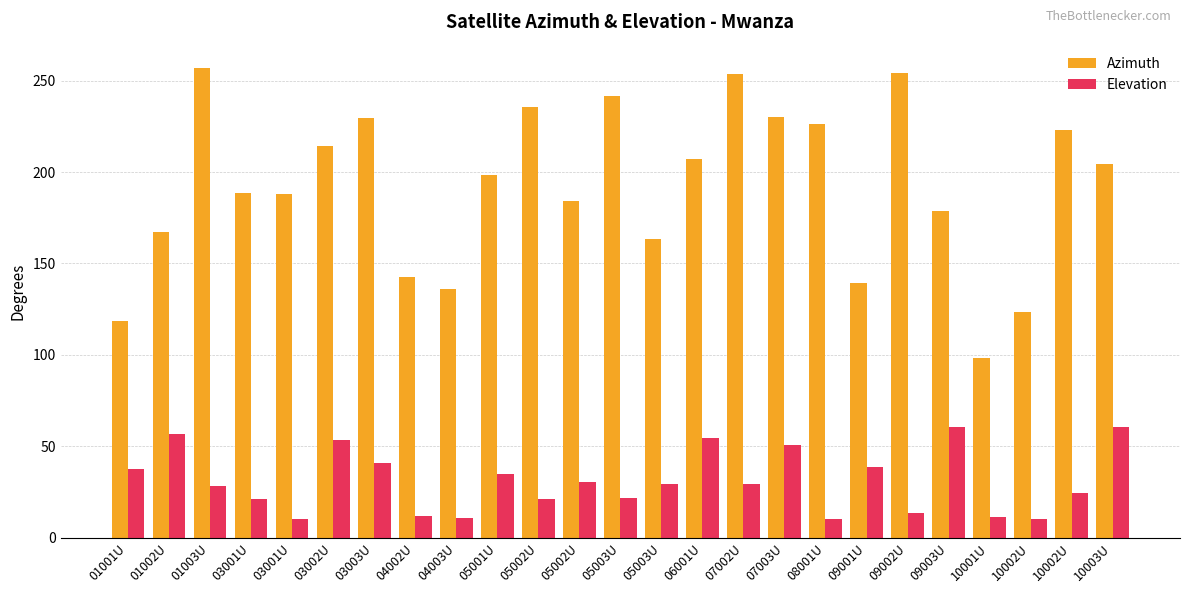

Which series has the widest spread of values?

Azimuth